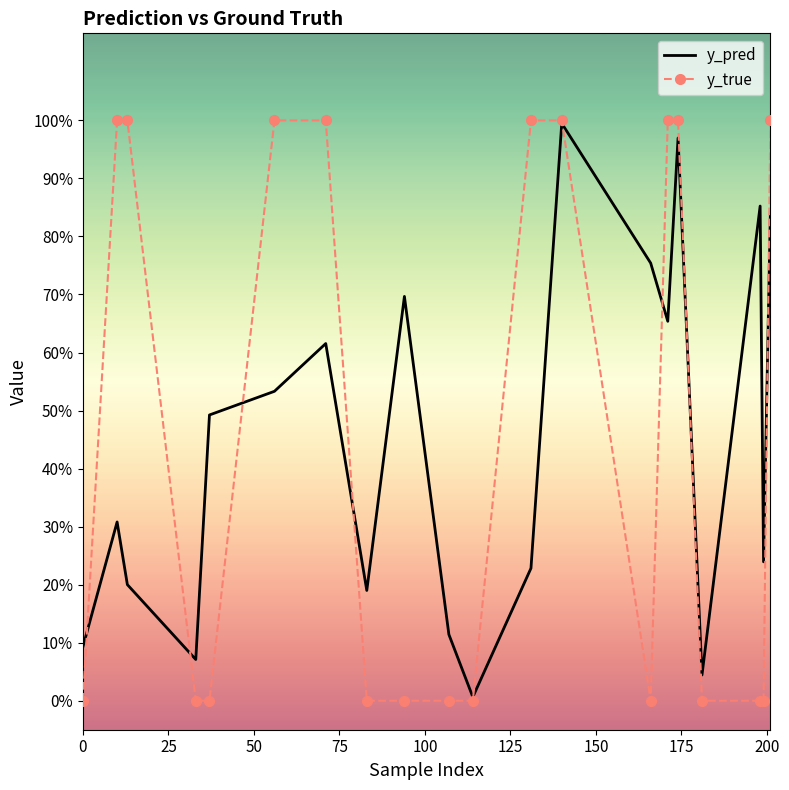

What are all the series names shown in the legend?

y_pred, y_true